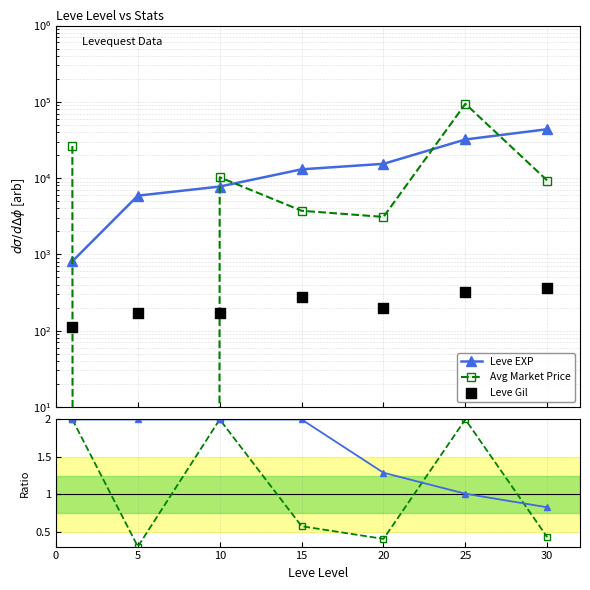

Which series has the widest spread of Y values?

Avg Market Price